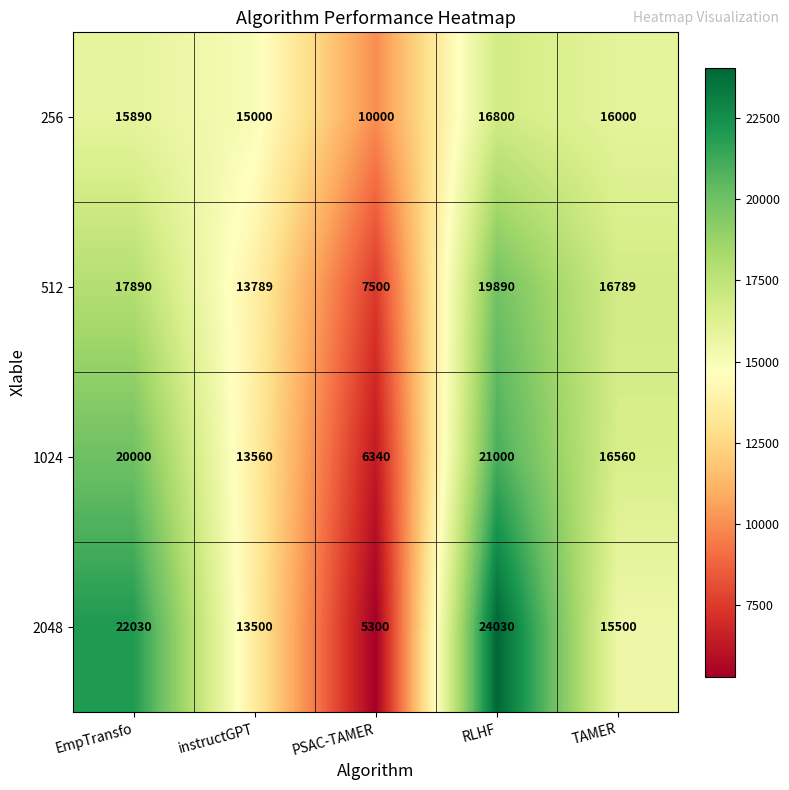

At how many categories does at least one series exceed 15623?

3